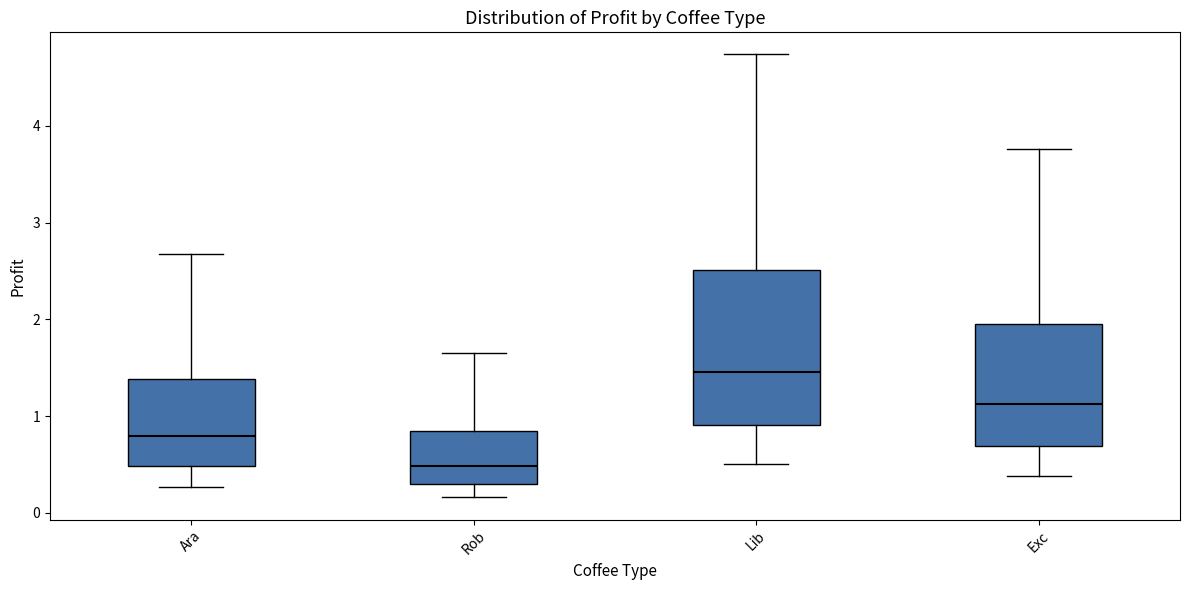

Where does the lower whisker of the box for Exc end on the y-axis? The values are not printed on the chart, so give them approximately, as read against the axis.

0.4